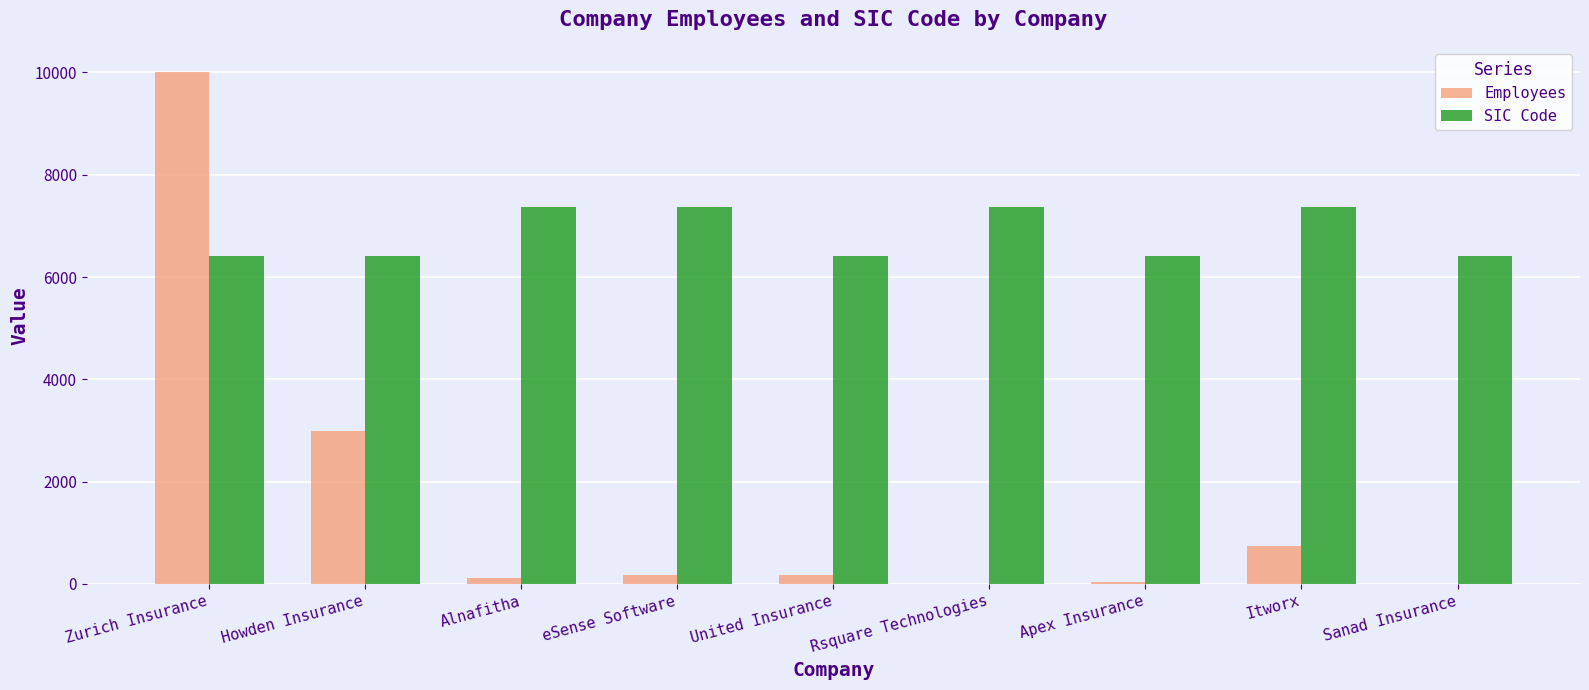

What is the sum of all SIC Code values?

61543